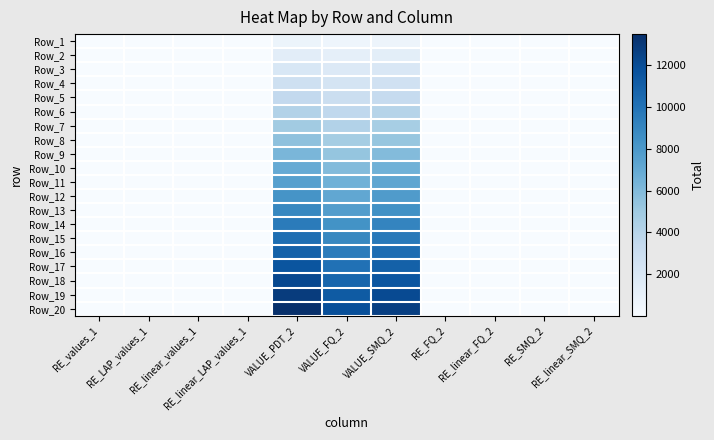

At which category is the sum across all series the highest?

VALUE_PDT_2